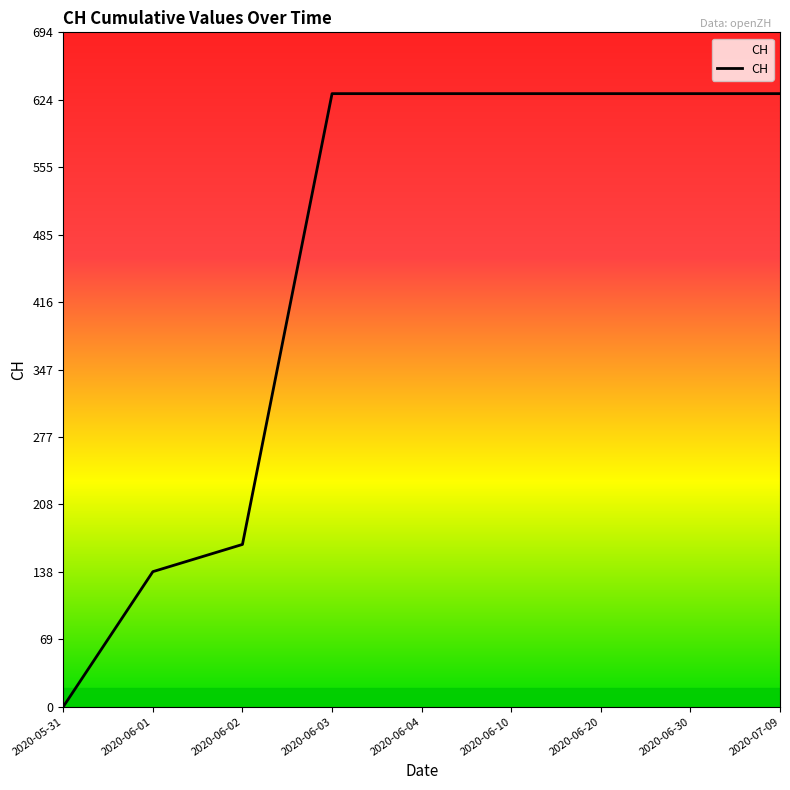

The chart shows a value of 417 at 2020-06-20. True or false?

False